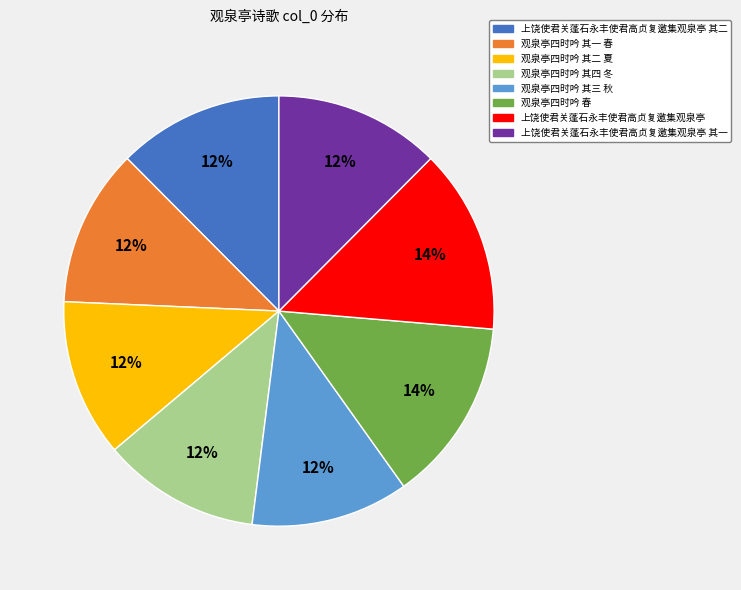

Count the number of slices in the pie.

8